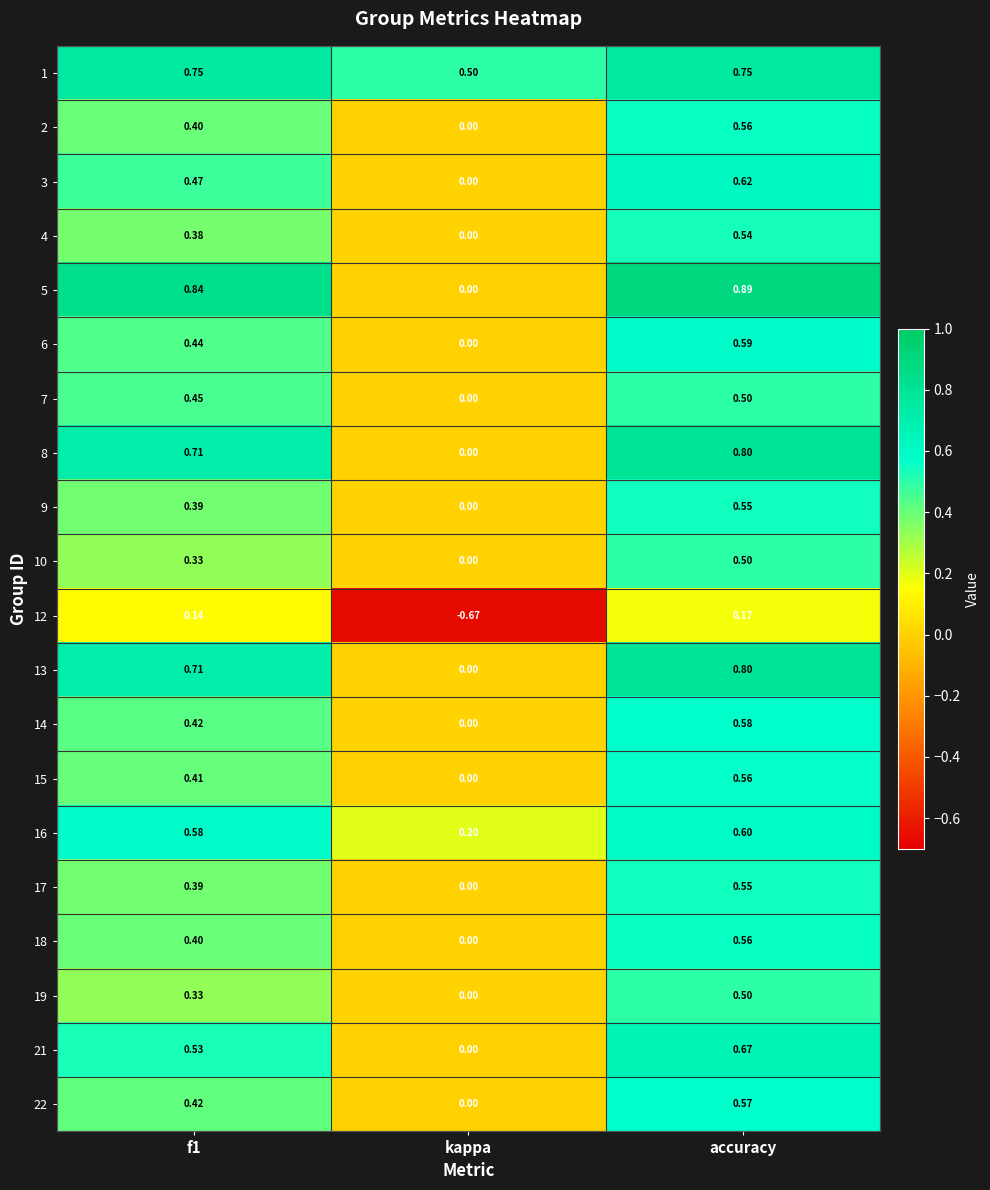

At which category does the chart reach its minimum across all series?

kappa